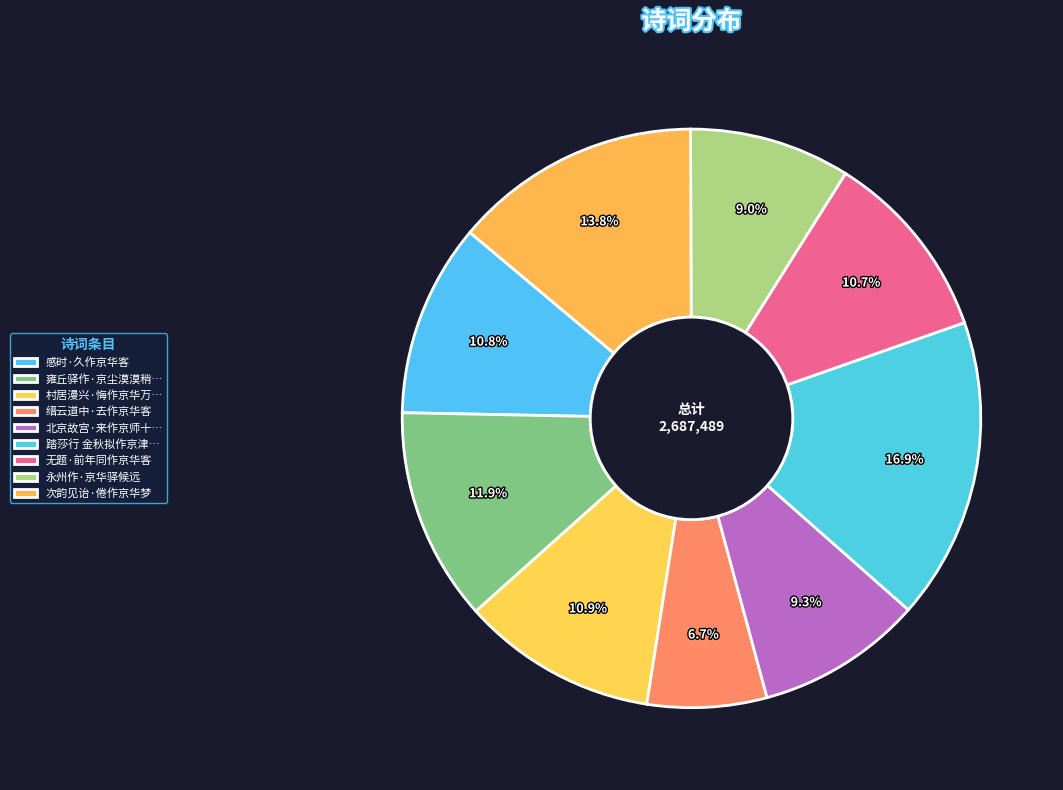

Count the number of slices in the pie.

9